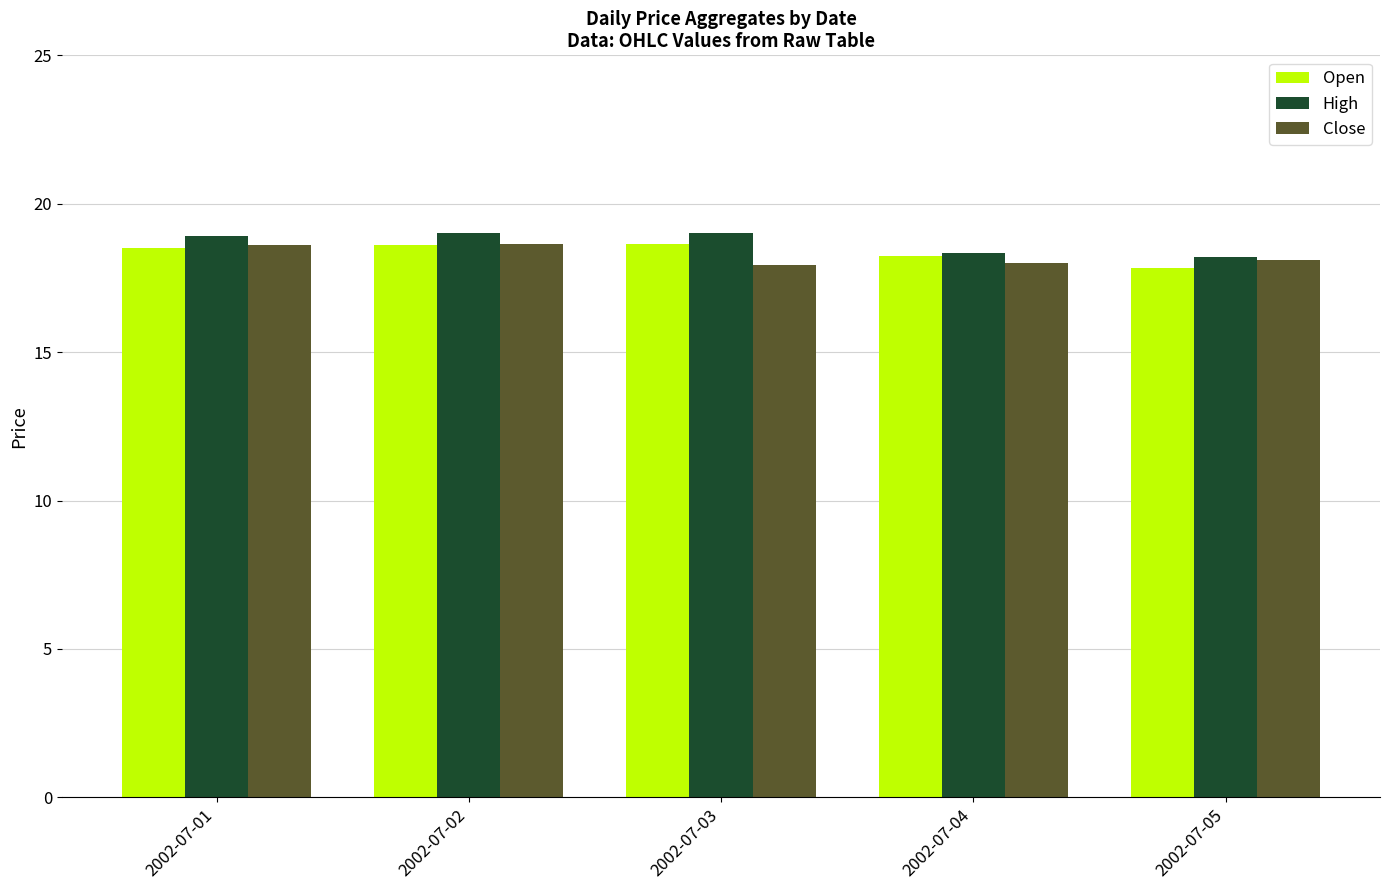

How many groups of bars are there?

5